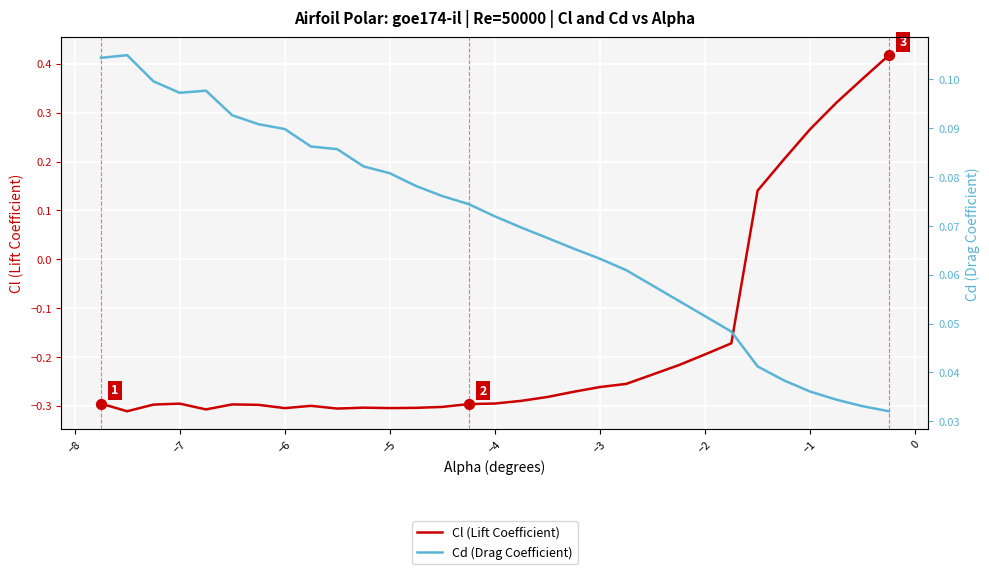

The Cl (Lift Coefficient) series shows -0.4 at −5. True or false?

False